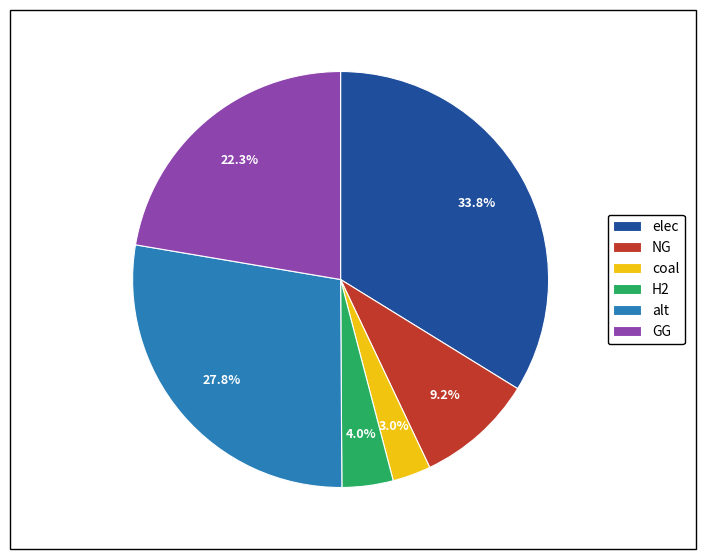

Which category has the smallest portion of the pie?

coal